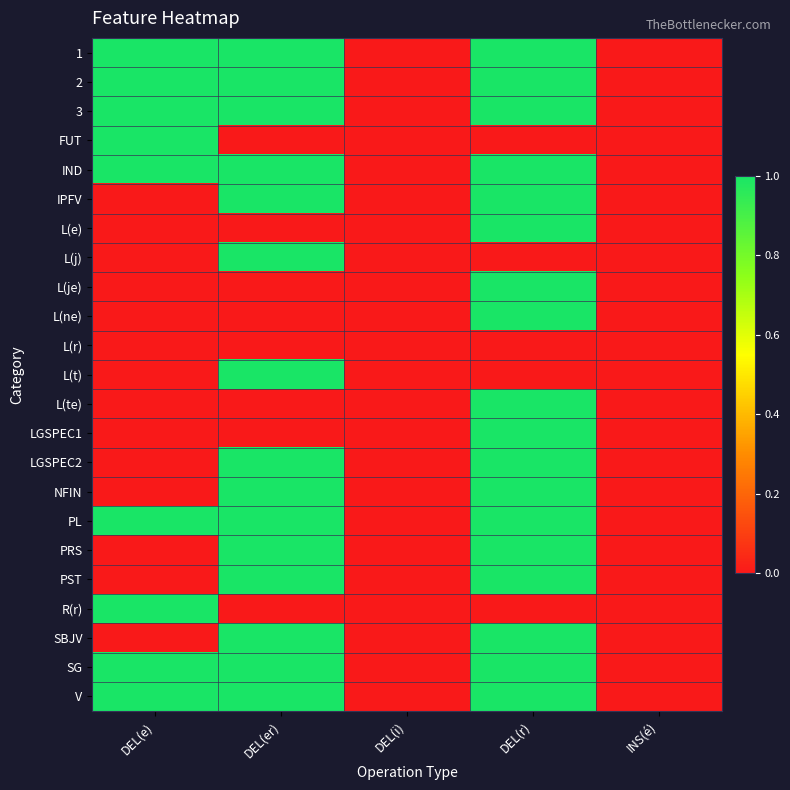

Reading right to left, extract all data points from this chart.

1: INS(é)=0	DEL(r)=1	DEL(i)=0	DEL(er)=1	DEL(e)=1
2: INS(é)=0	DEL(r)=1	DEL(i)=0	DEL(er)=1	DEL(e)=1
3: INS(é)=0	DEL(r)=1	DEL(i)=0	DEL(er)=1	DEL(e)=1
FUT: INS(é)=0	DEL(r)=0	DEL(i)=0	DEL(er)=0	DEL(e)=1
IND: INS(é)=0	DEL(r)=1	DEL(i)=0	DEL(er)=1	DEL(e)=1
IPFV: INS(é)=0	DEL(r)=1	DEL(i)=0	DEL(er)=1	DEL(e)=0
L(e): INS(é)=0	DEL(r)=1	DEL(i)=0	DEL(er)=0	DEL(e)=0
L(j): INS(é)=0	DEL(r)=0	DEL(i)=0	DEL(er)=1	DEL(e)=0
L(je): INS(é)=0	DEL(r)=1	DEL(i)=0	DEL(er)=0	DEL(e)=0
L(ne): INS(é)=0	DEL(r)=1	DEL(i)=0	DEL(er)=0	DEL(e)=0
L(r): INS(é)=0	DEL(r)=0	DEL(i)=0	DEL(er)=0	DEL(e)=0
L(t): INS(é)=0	DEL(r)=0	DEL(i)=0	DEL(er)=1	DEL(e)=0
L(te): INS(é)=0	DEL(r)=1	DEL(i)=0	DEL(er)=0	DEL(e)=0
LGSPEC1: INS(é)=0	DEL(r)=1	DEL(i)=0	DEL(er)=0	DEL(e)=0
LGSPEC2: INS(é)=0	DEL(r)=1	DEL(i)=0	DEL(er)=1	DEL(e)=0
NFIN: INS(é)=0	DEL(r)=1	DEL(i)=0	DEL(er)=1	DEL(e)=0
PL: INS(é)=0	DEL(r)=1	DEL(i)=0	DEL(er)=1	DEL(e)=1
PRS: INS(é)=0	DEL(r)=1	DEL(i)=0	DEL(er)=1	DEL(e)=0
PST: INS(é)=0	DEL(r)=1	DEL(i)=0	DEL(er)=1	DEL(e)=0
R(r): INS(é)=0	DEL(r)=0	DEL(i)=0	DEL(er)=0	DEL(e)=1
SBJV: INS(é)=0	DEL(r)=1	DEL(i)=0	DEL(er)=1	DEL(e)=0
SG: INS(é)=0	DEL(r)=1	DEL(i)=0	DEL(er)=1	DEL(e)=1
V: INS(é)=0	DEL(r)=1	DEL(i)=0	DEL(er)=1	DEL(e)=1